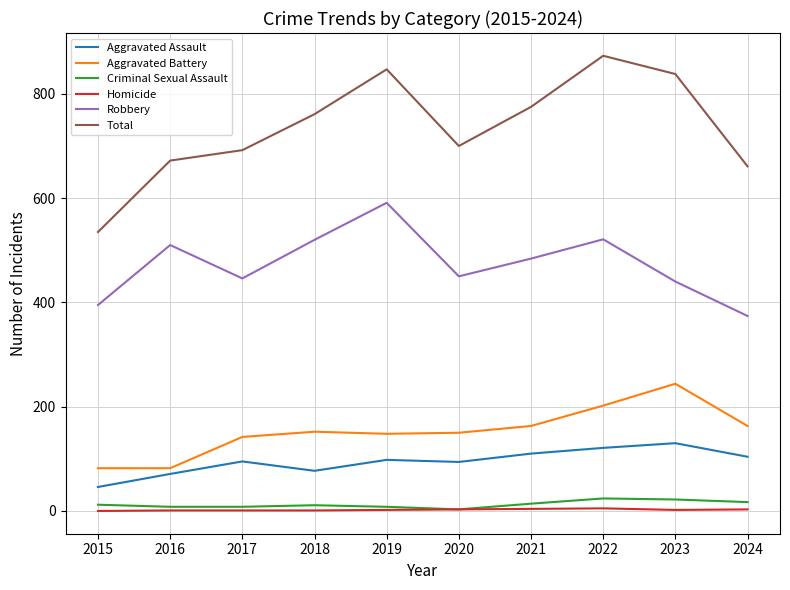

What is the sum of all Aggravated Battery values?

1528